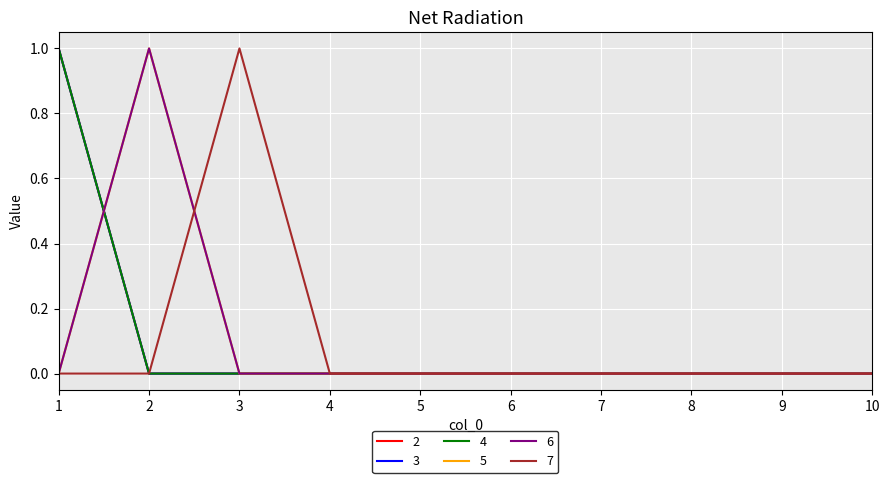

Is this an area chart (filled region under the line)?

No